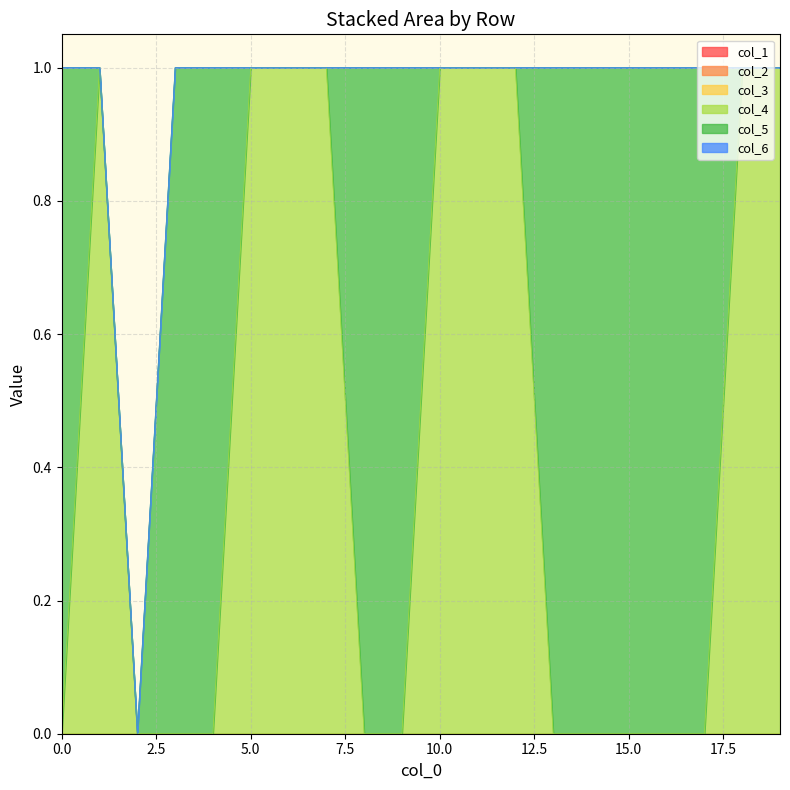

Does the chart have visible grid lines?

Yes